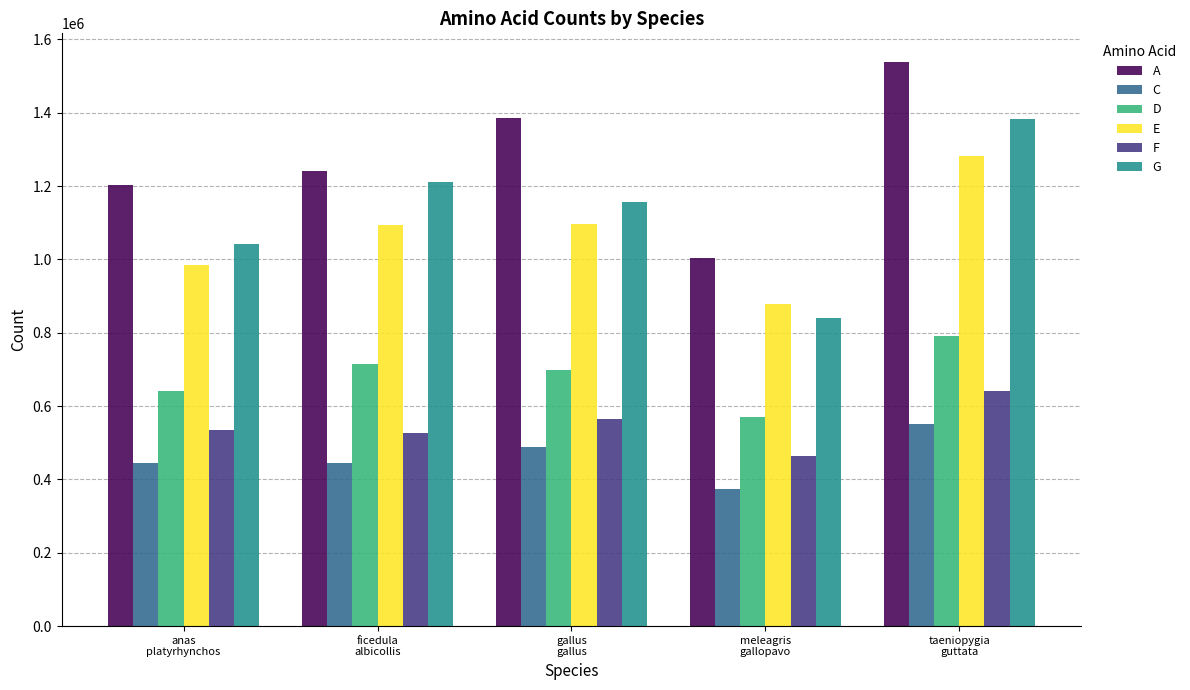

Rank the series at gallus
gallus from highest to lowest value.

A, G, E, D, F, C